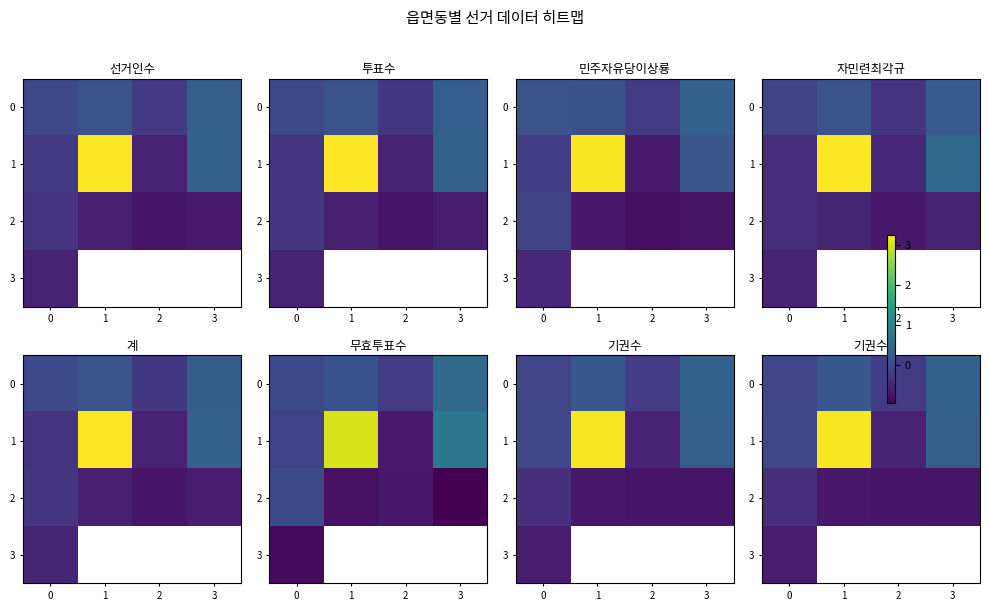

How many 0 values are between 0 and 1?

2